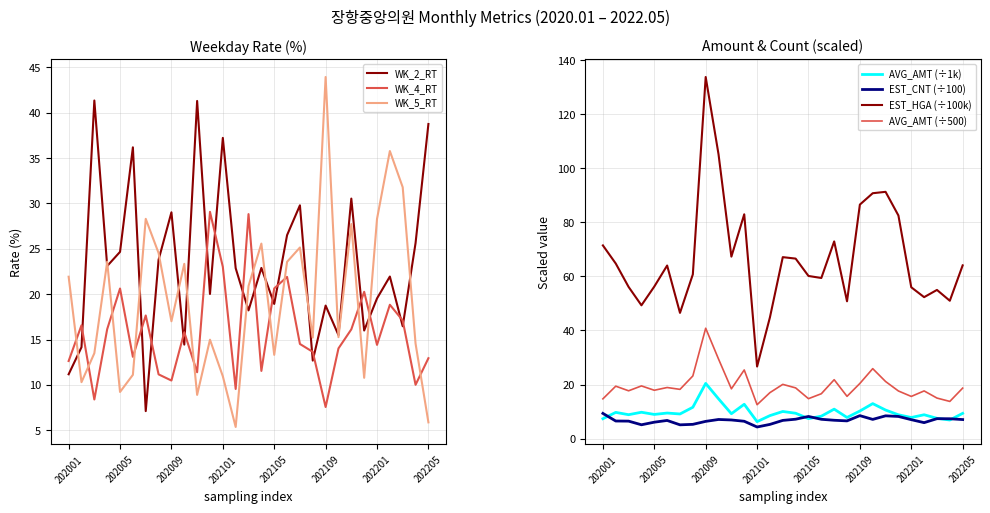

After their last crossing, which series has the higher values: WK_4_RT or WK_5_RT?

WK_4_RT